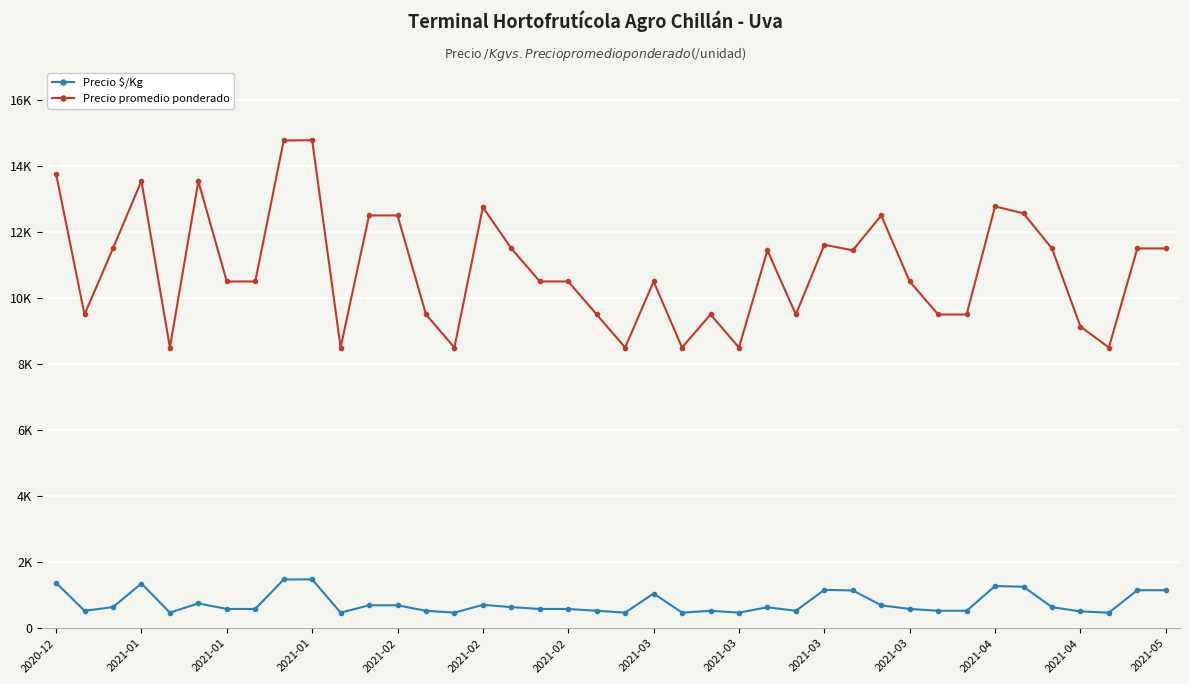

What are all the series names shown in the legend?

Precio $/Kg, Precio promedio ponderado